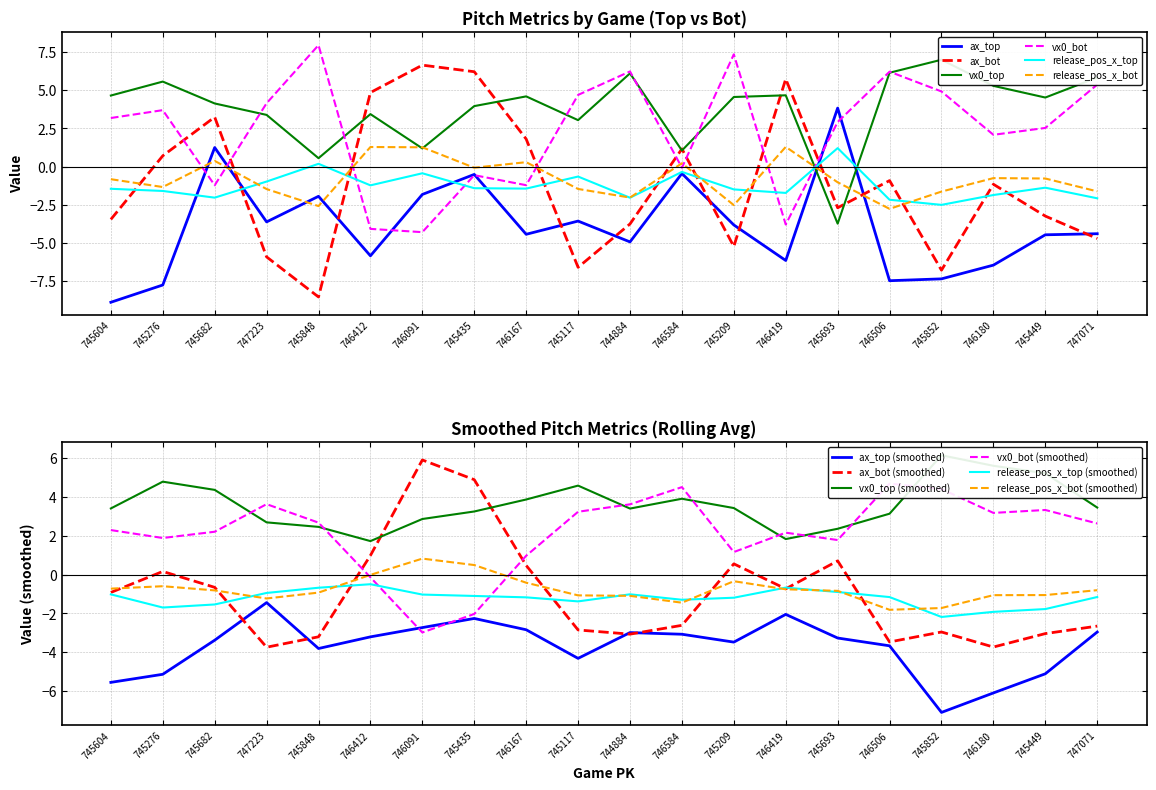

What is the difference between the second highest and minimum values in the vx0_top series?

9.9